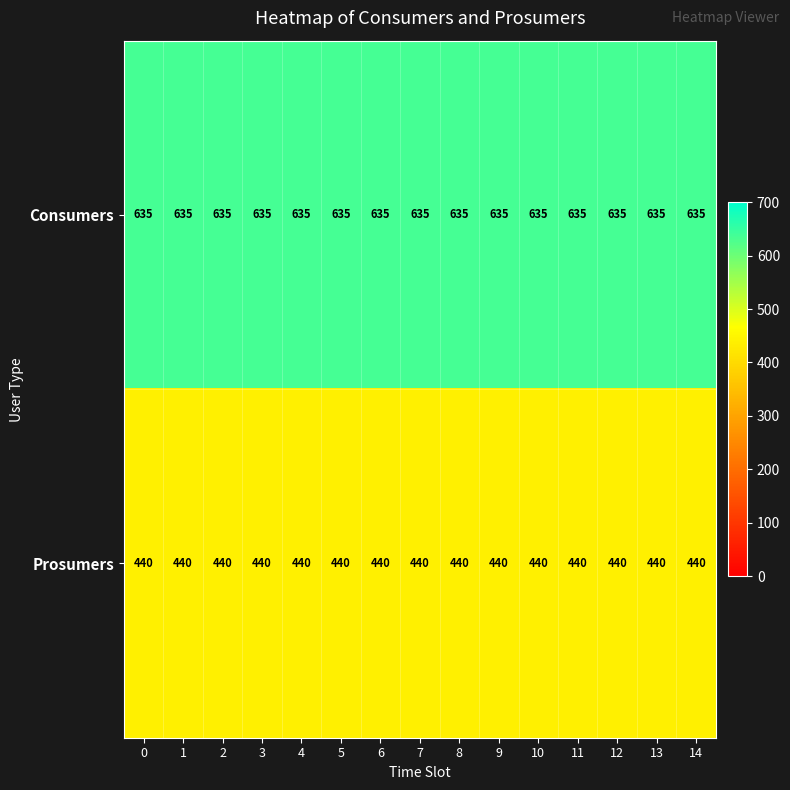

What is the difference between the highest and lowest values at 3?

195